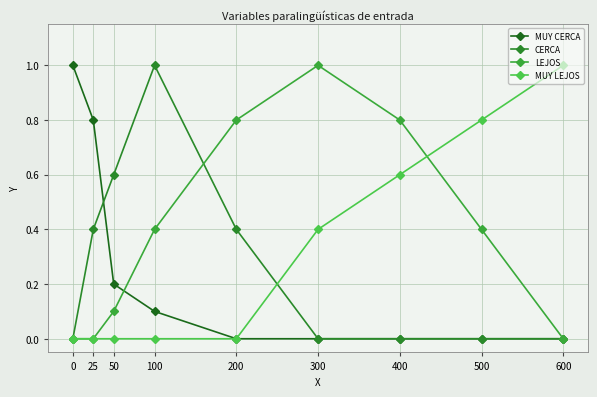

Is it true that MUY CERCA equals 0.0 at 500?

True